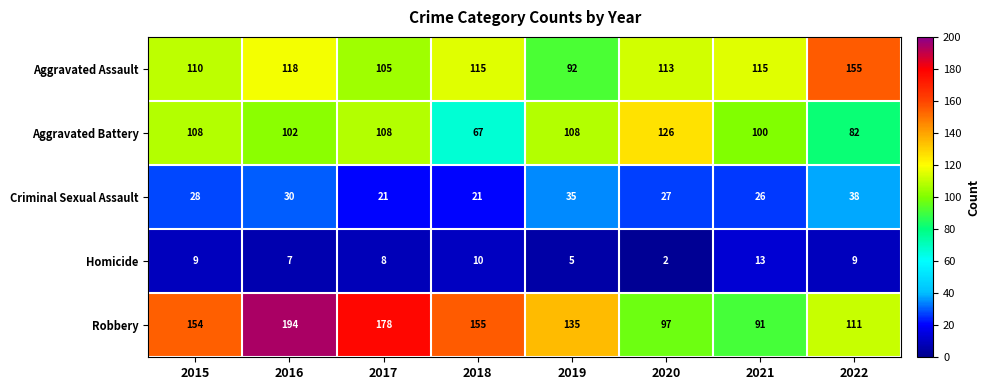

At which category is the sum across all series the highest?

2016